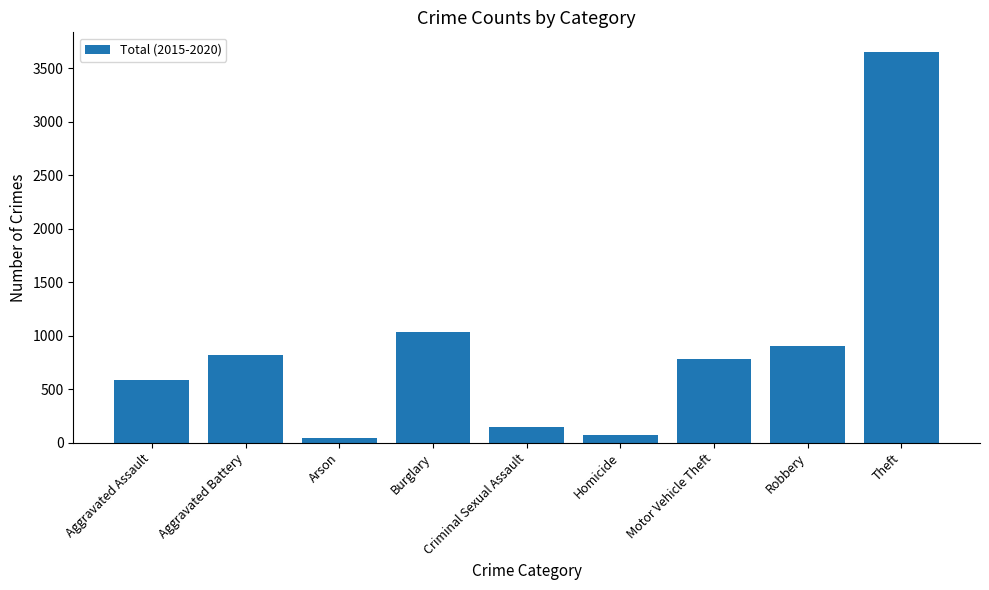

Count the number of data series in this chart.

1